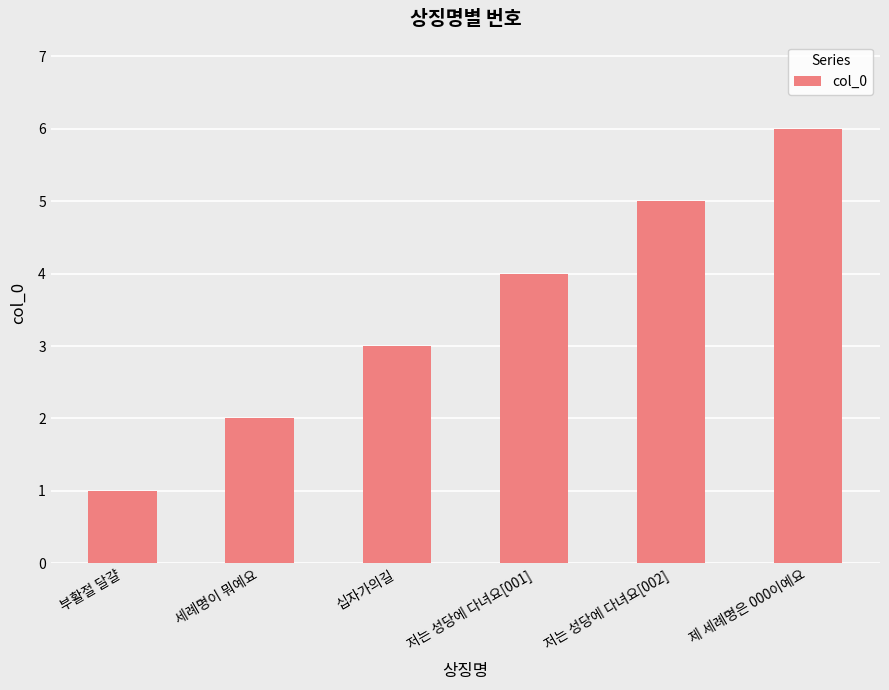

Read the value at 저는 성당에 다녀요[002].

5